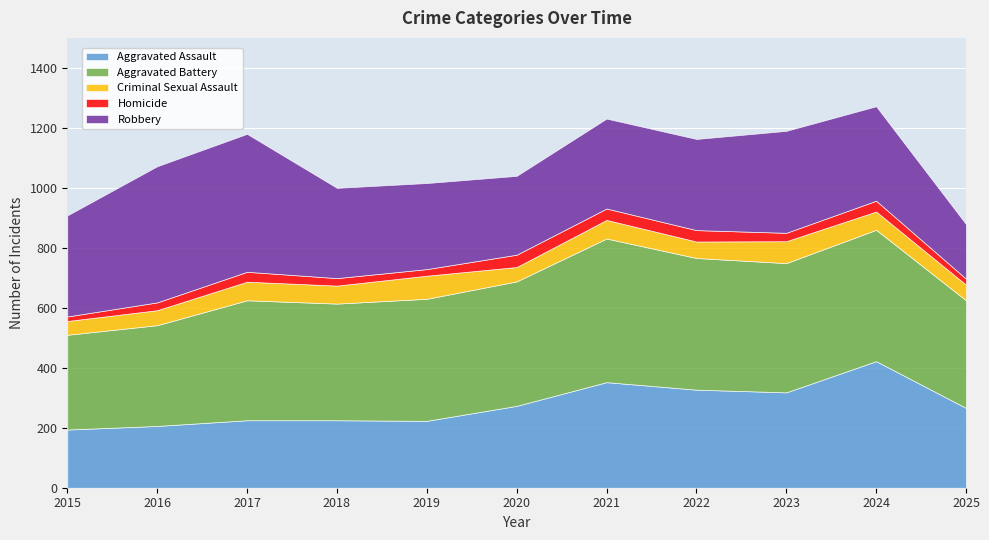

How many times do Robbery and Aggravated Assault cross each other?

3